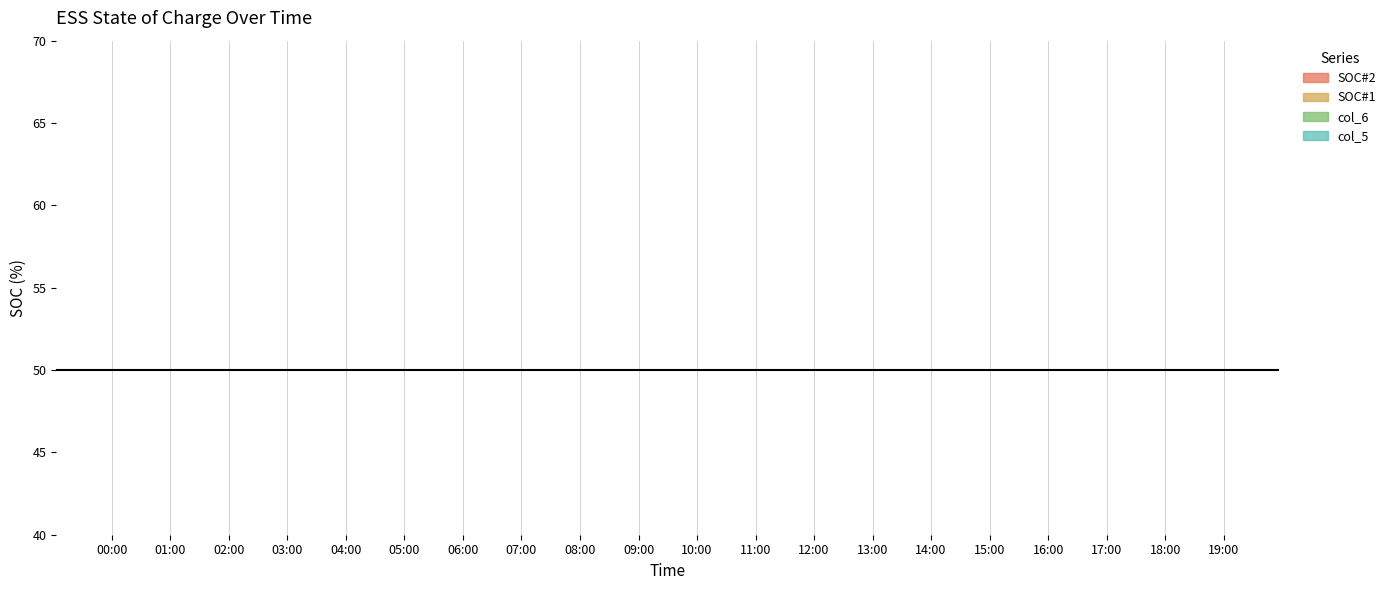

What position from the right is 00:00?

20